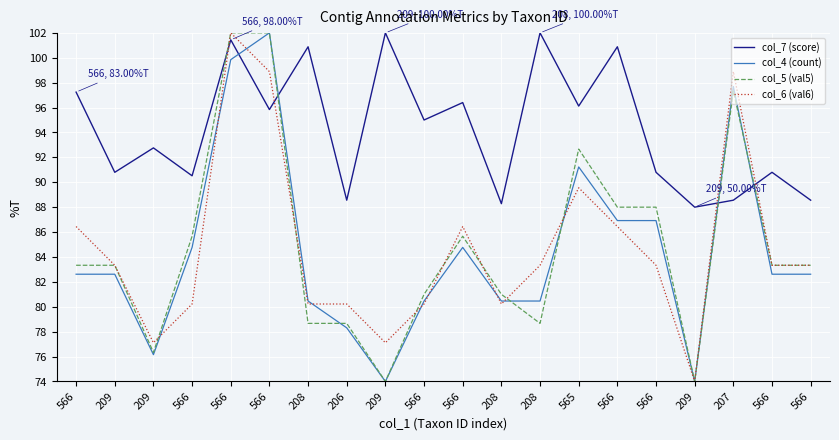

Does the chart have visible grid lines?

Yes